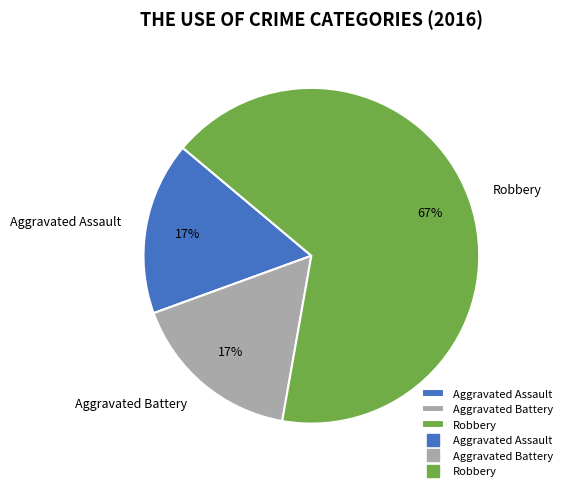

How many slices are in this pie chart?

3